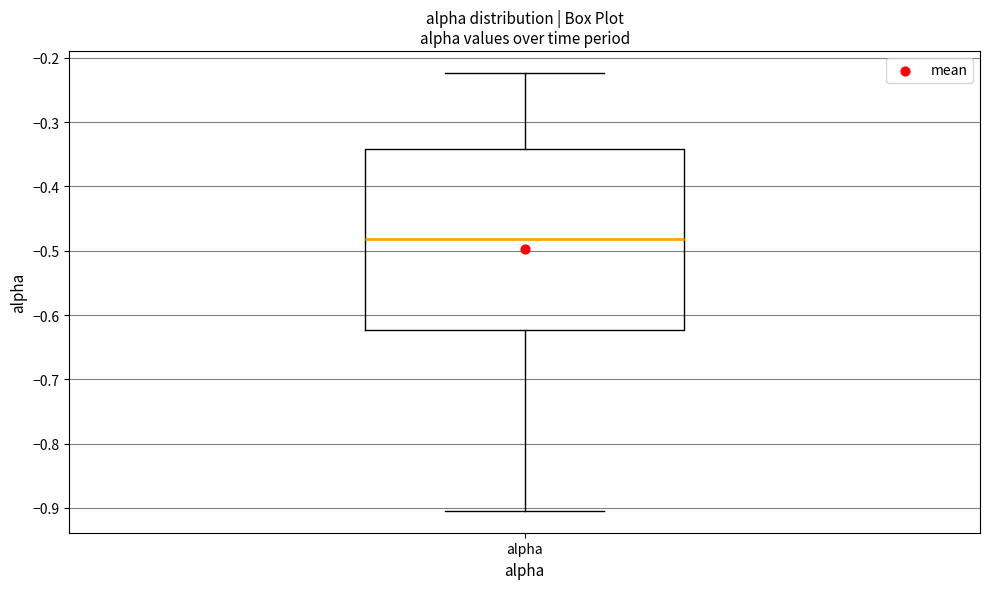

Read this box plot against the y-axis: the position of the median line, the range covered by the box, and the ends of both whiskers. The values are not printed on the chart, so give them approximately, as read against the axis.

median -0.48, box -0.62 to -0.34, whiskers -0.90 to -0.22